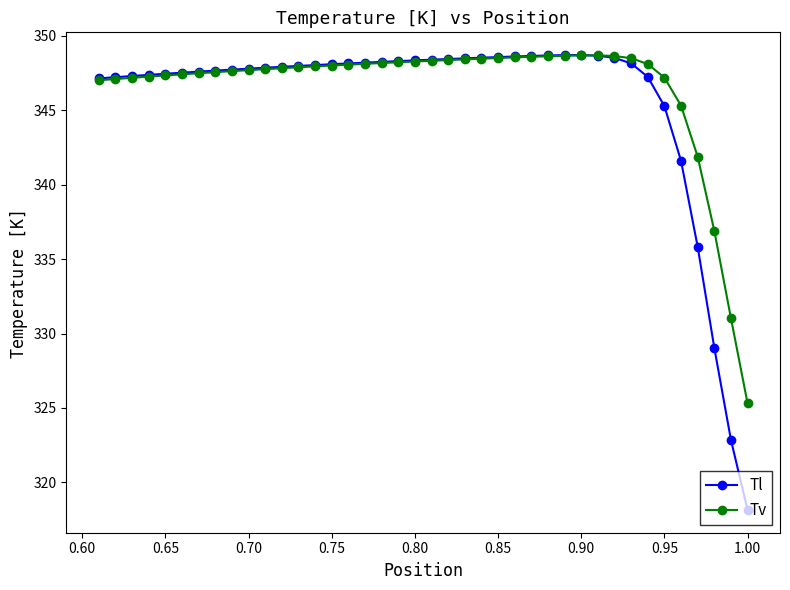

True or false: Tl has a value of 348.3 at 0.80.

True